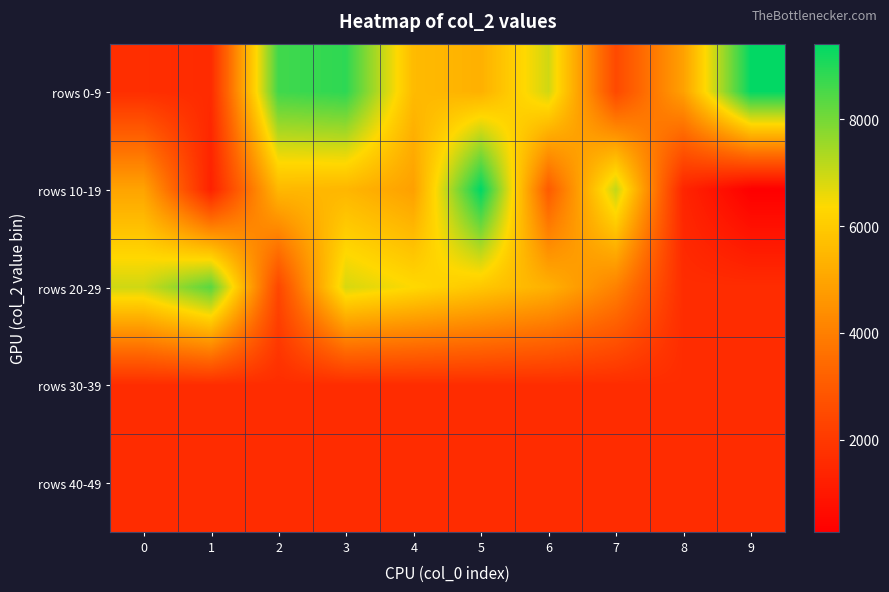

What is the spread (max minus min) of values at 3?

7228